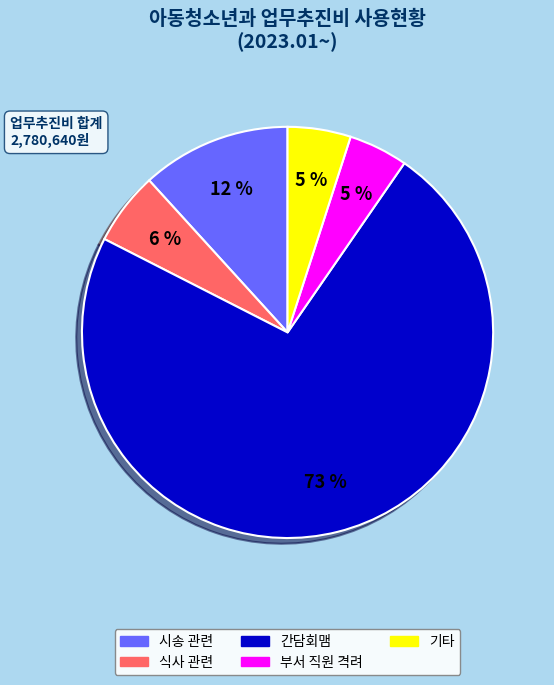

Is there any slice that represents more than half of the pie?

Yes